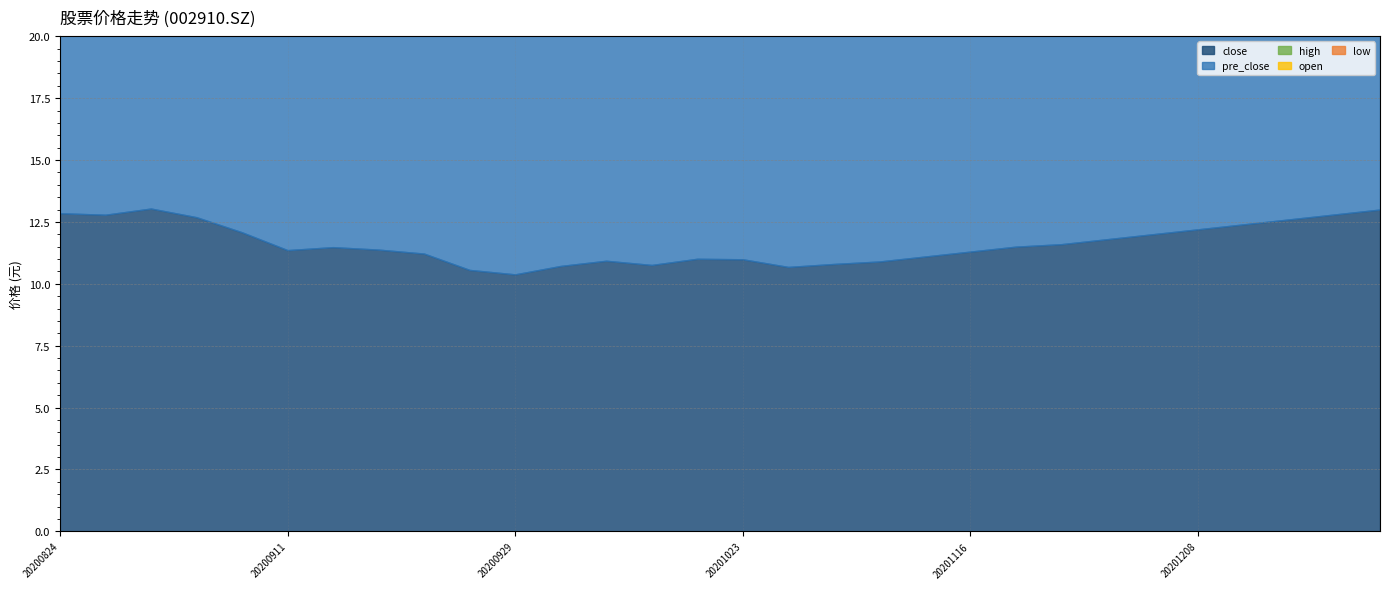

What is the value of the pre_close point at the 10th from the left?

42.7